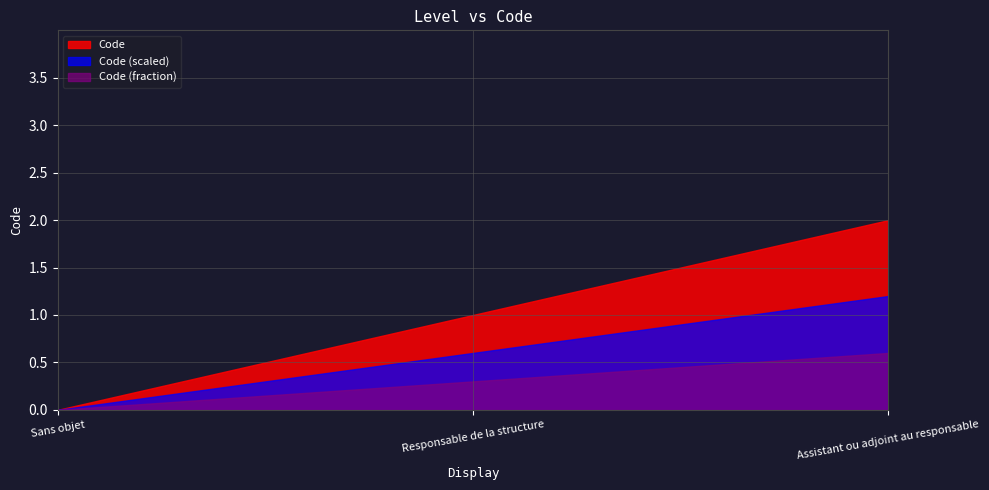

What is the label of the 3rd point from the left?

Assistant ou adjoint au responsable